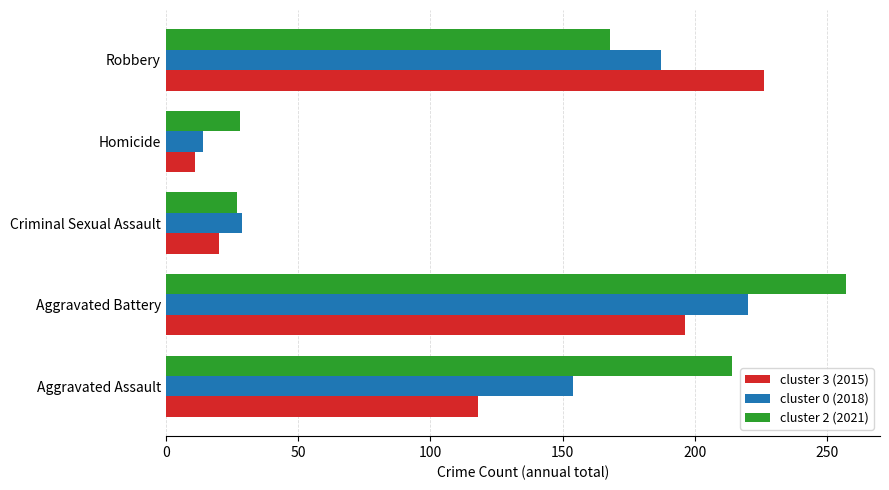

Is it true that cluster 2 (2021) equals 168 at Robbery?

True